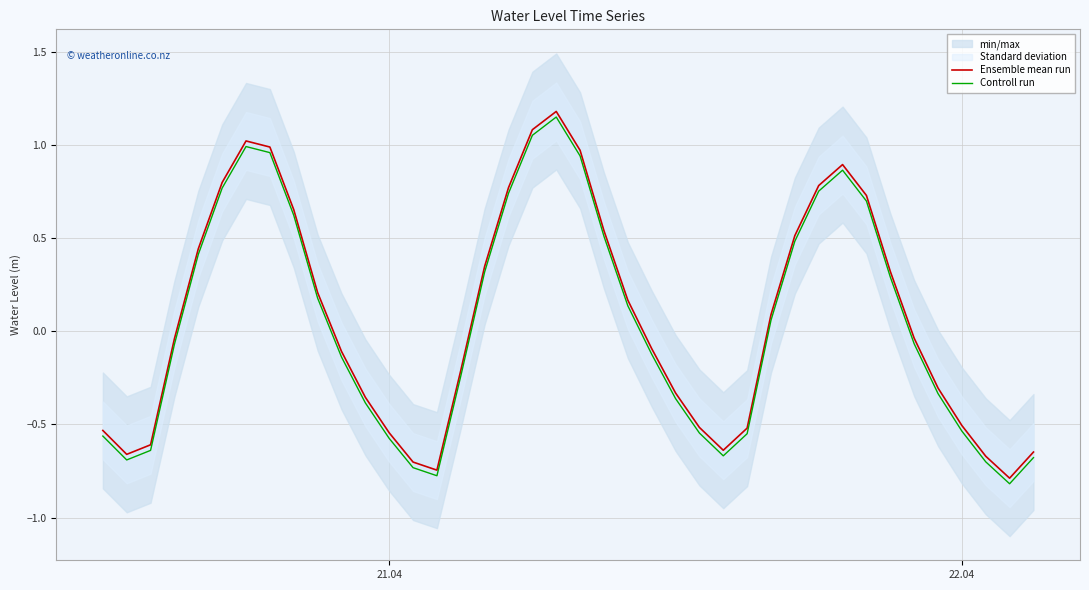

List the series in order of their peak value, lowest first.

Controll run, Ensemble mean run